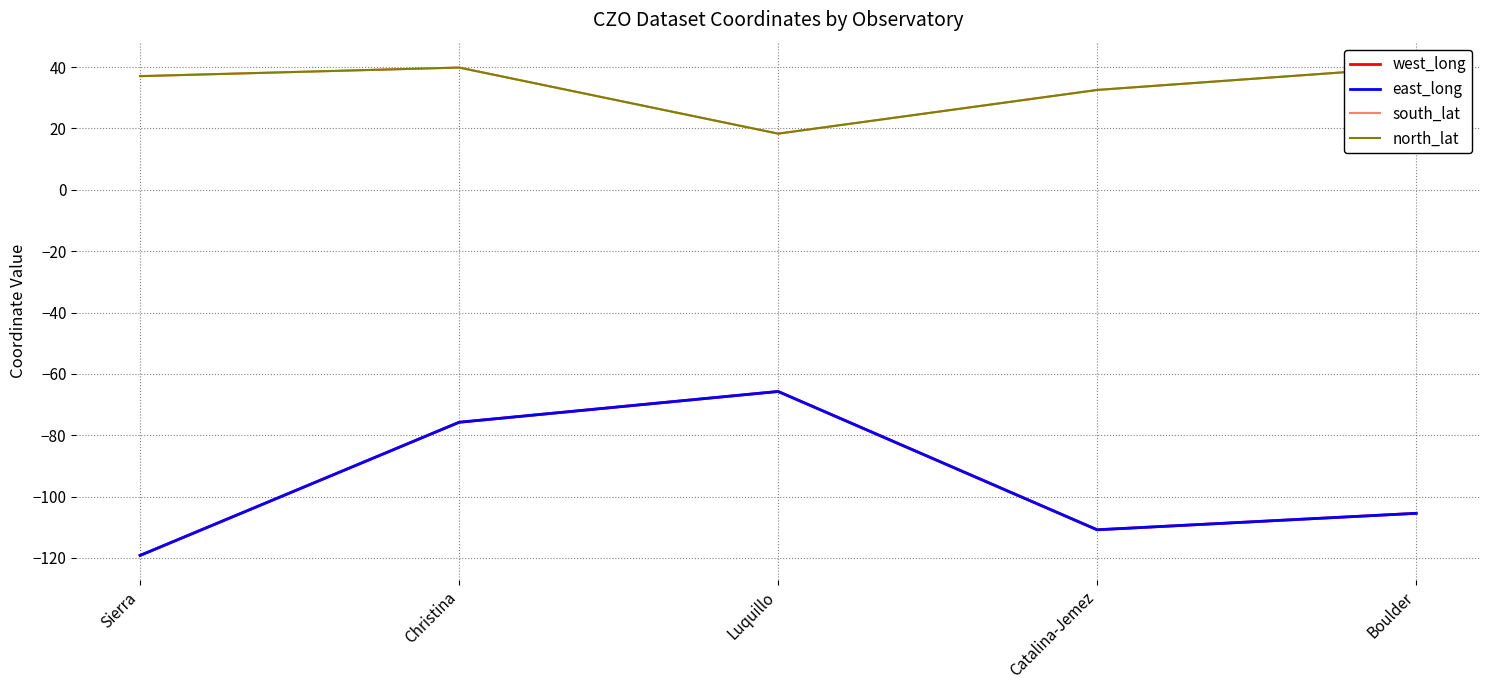

Is the value of east_long at Boulder greater than the value of south_lat at Sierra?

No